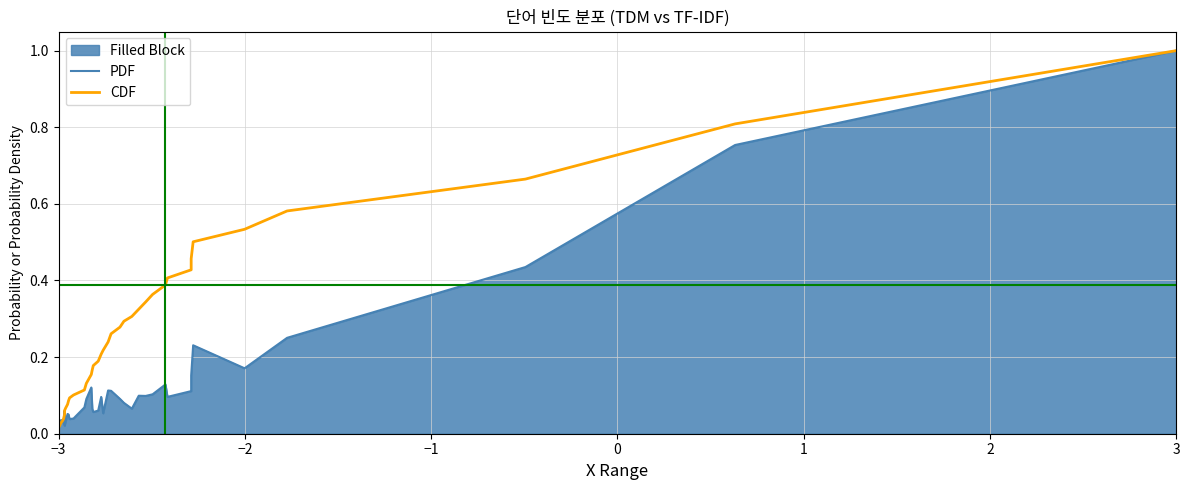

List the series in order of their peak value, highest first.

PDF, CDF